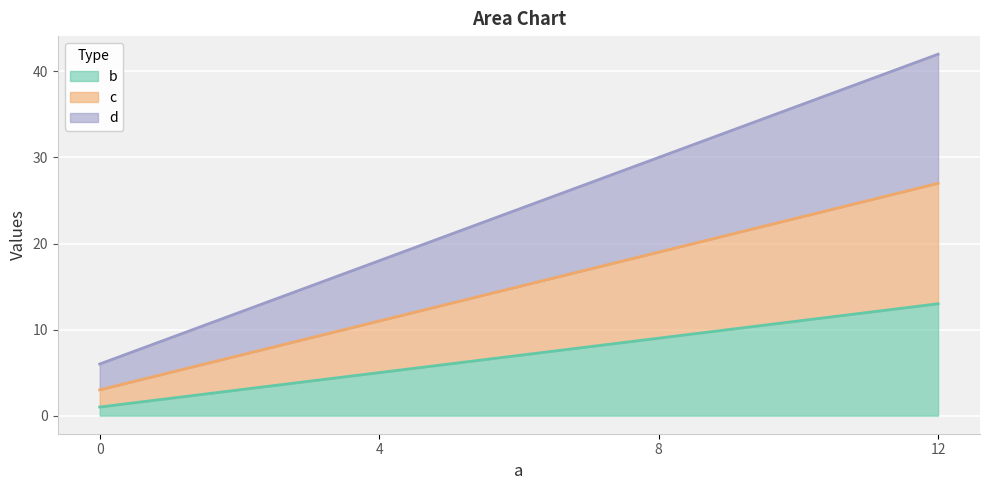

At which category is the sum across all series the highest?

12